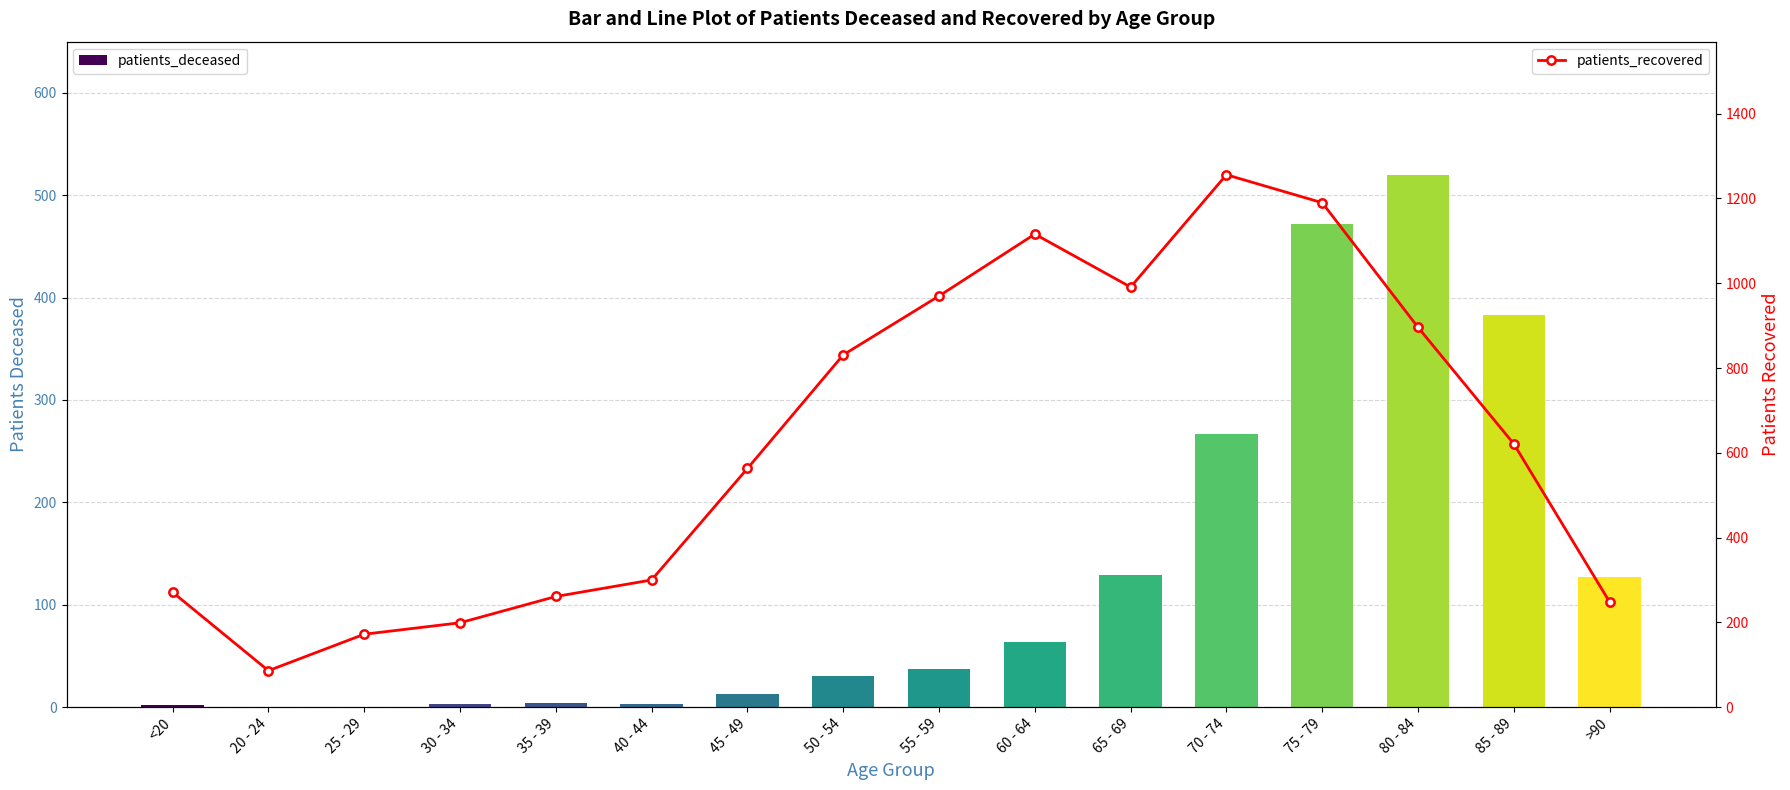

Reading left to right, list all the values displayed in this chart.

patients_deceased: <20=2	20 - 24=0	25 - 29=0	30 - 34=3	35 - 39=4	40 - 44=3	45 - 49=13	50 - 54=30	55 - 59=37	60 - 64=64	65 - 69=129	70 - 74=267	75 - 79=472	80 - 84=520	85 - 89=383	>90=127
patients_recovered: <20=271	20 - 24=86	25 - 29=172	30 - 34=199	35 - 39=261	40 - 44=300	45 - 49=563	50 - 54=831	55 - 59=970	60 - 64=1116	65 - 69=991	70 - 74=1256	75 - 79=1190	80 - 84=896	85 - 89=621	>90=248